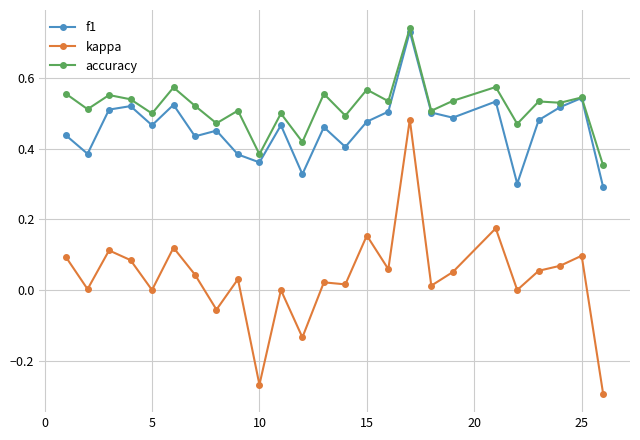

True or false: kappa and f1 intersect in this chart.

False